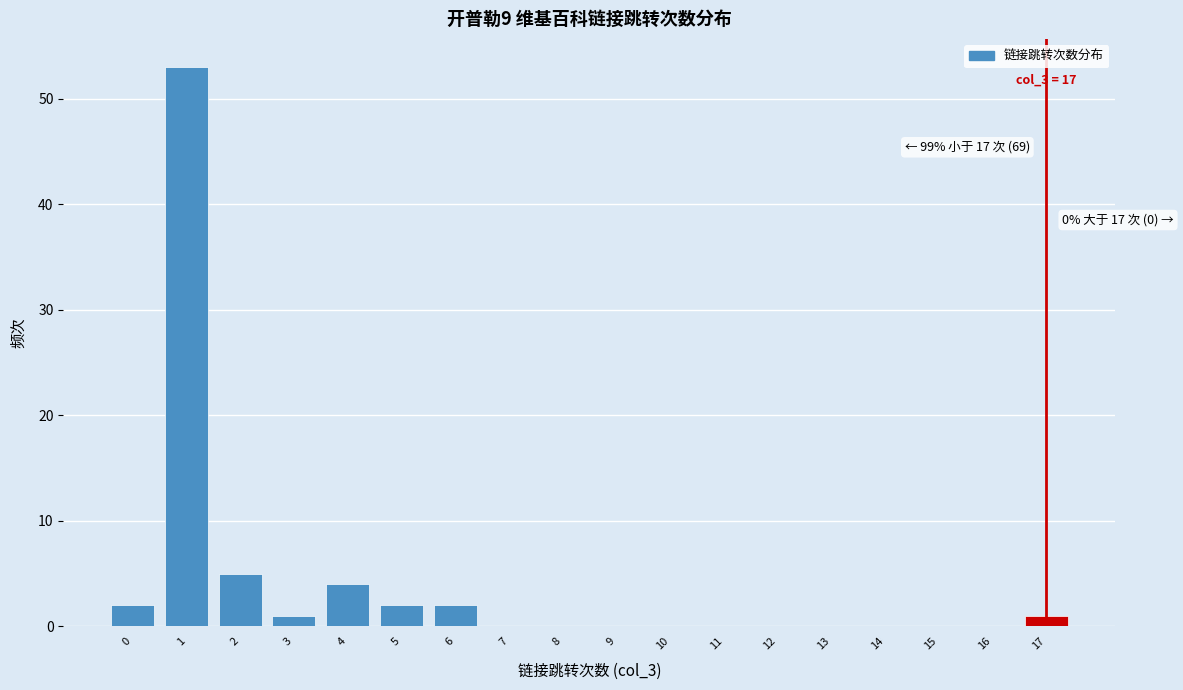

Over which range of the x-axis is the bar tallest?

0.5 to 1.5